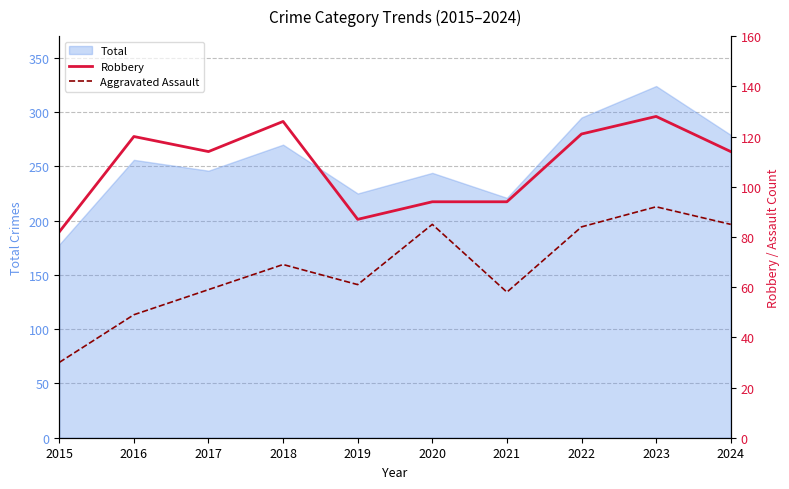

What is the minimum value for Total?

178